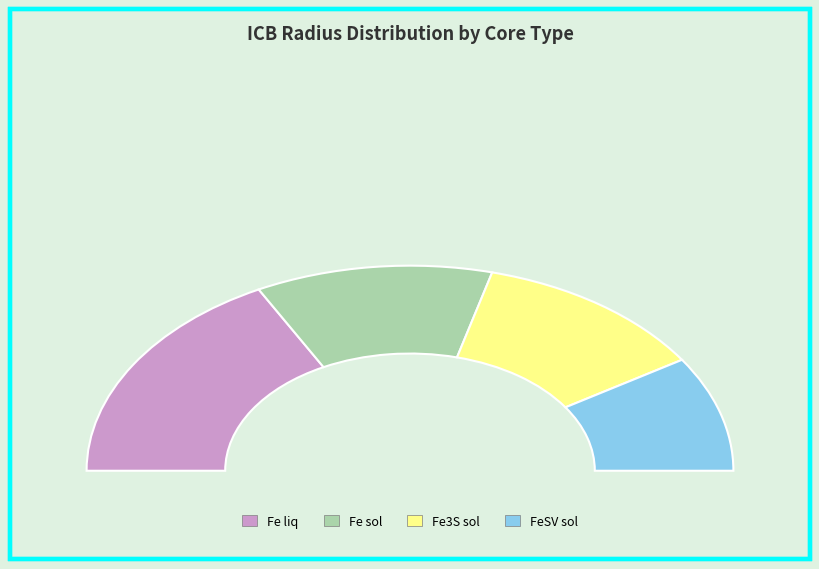

Is Fe3S sol the majority of the pie?

No